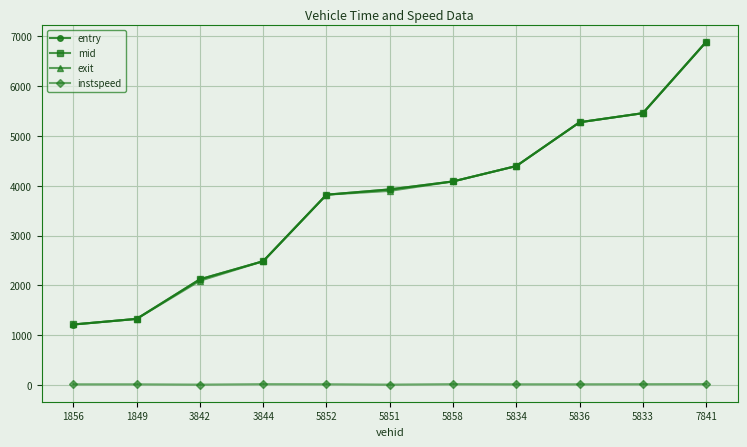

What is the total value across all series at 1856?

3648.3